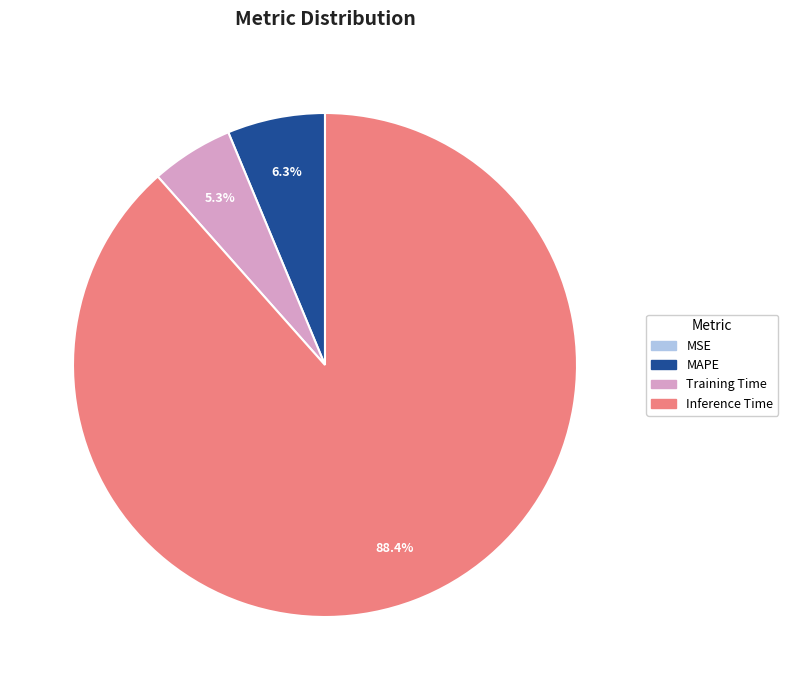

Does any single category account for the majority?

Yes